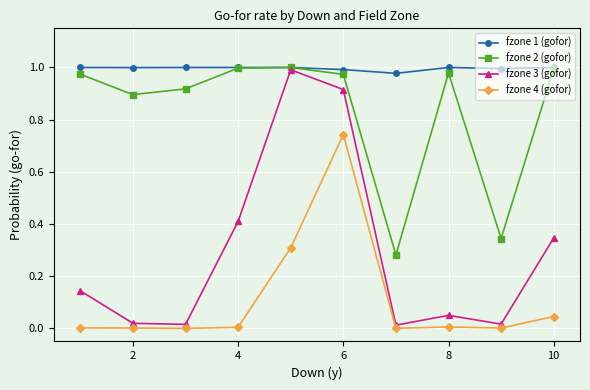

How many interior local valleys does the fzone 2 (gofor) series have?

3